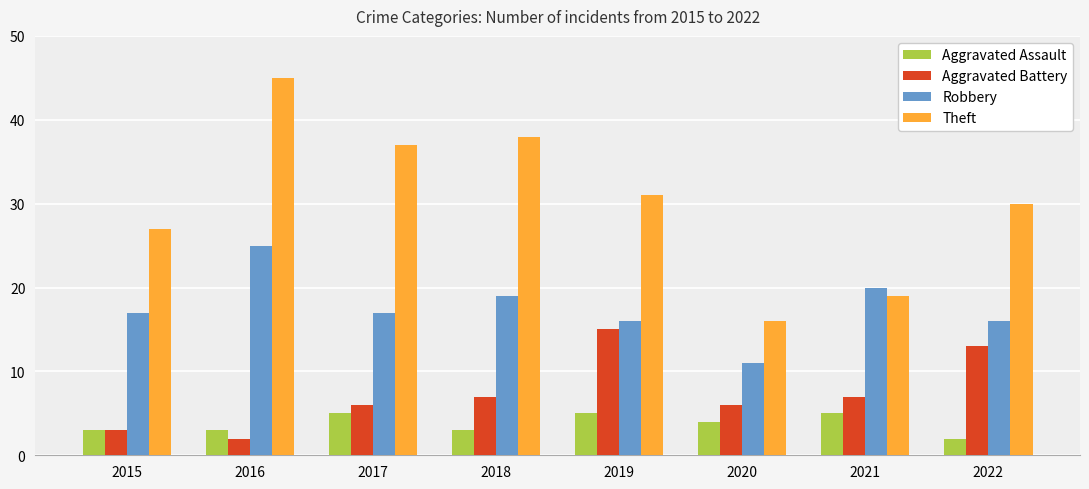

Which series has the largest total across all categories?

Theft